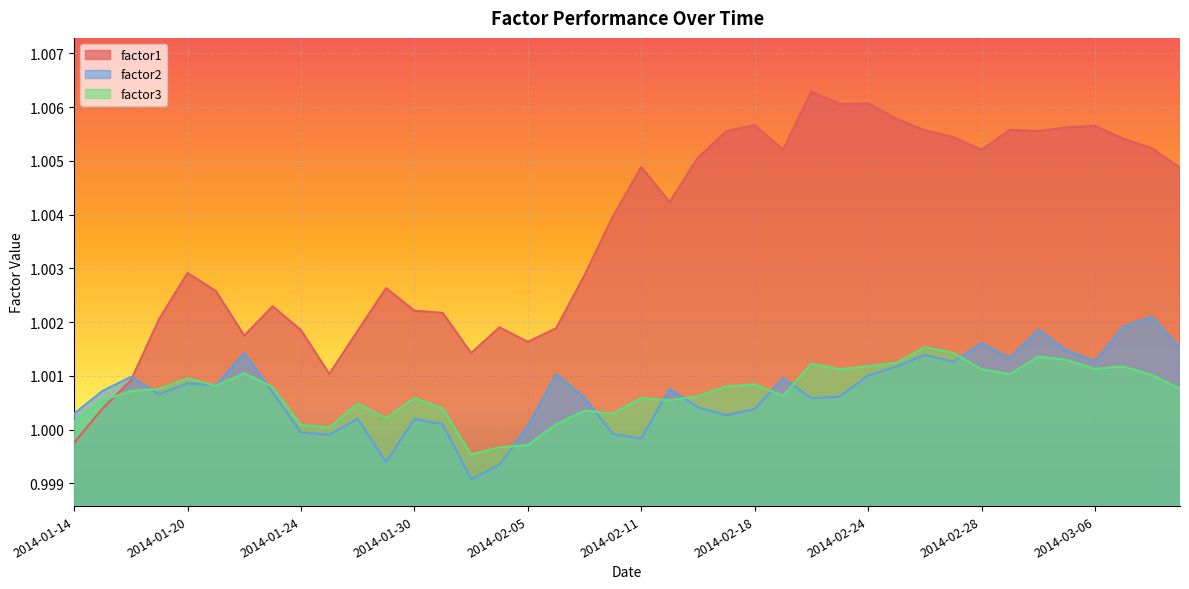

Rank the series by their maximum value, from lowest to highest.

factor3, factor2, factor1